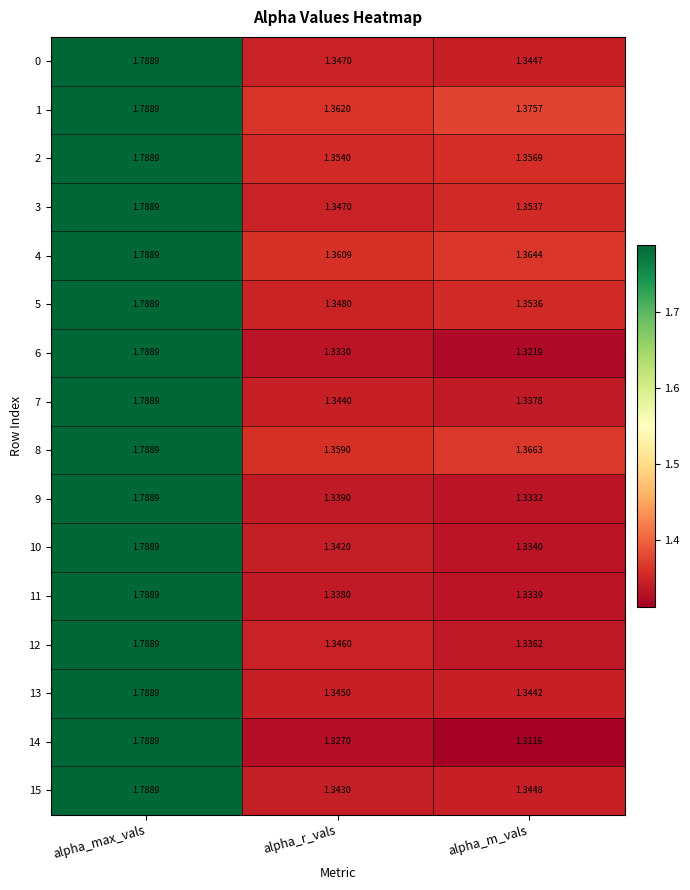

Which category has the highest value across all series?

alpha_max_vals